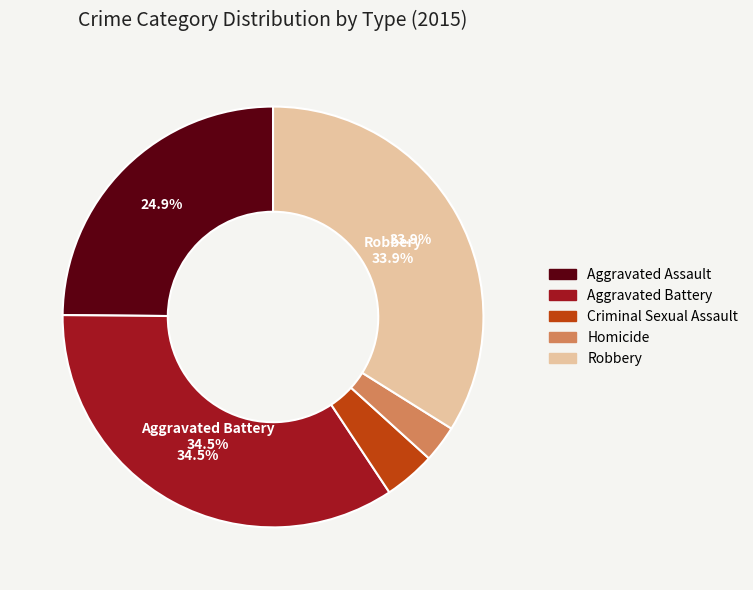

Which slice is the smallest?

Homicide